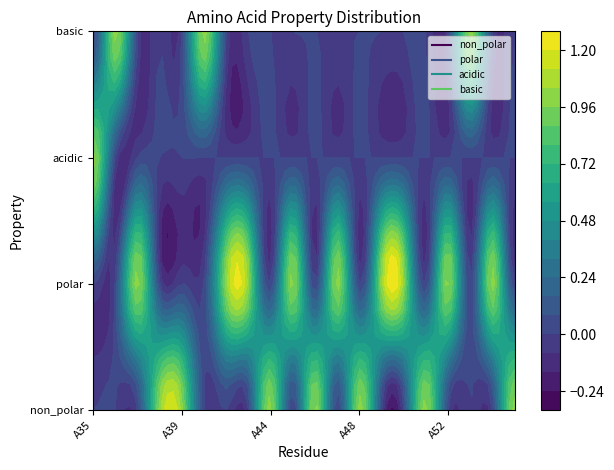

Count the number of data series in this chart.

4